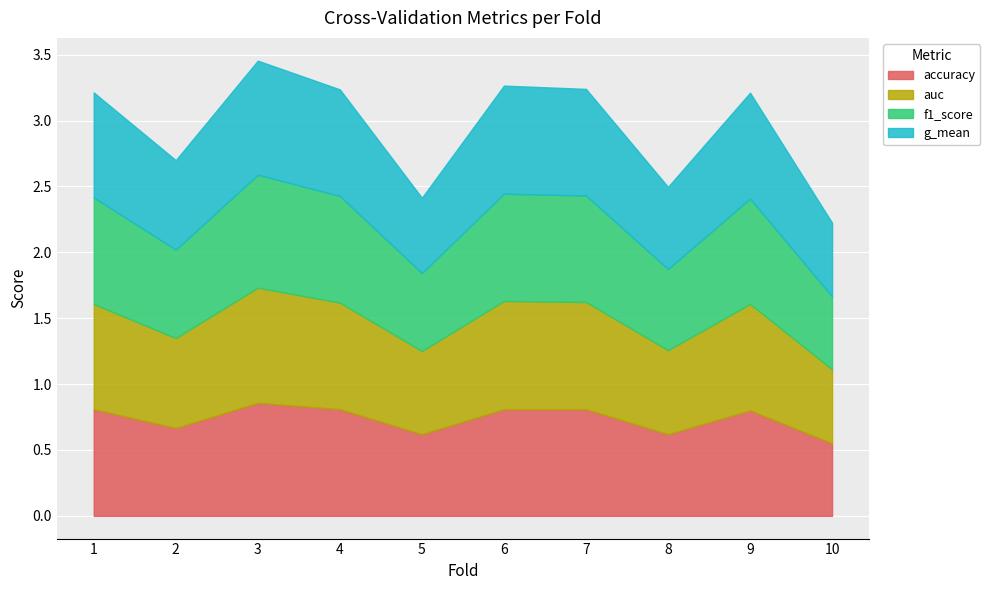

Does the chart display data point markers on the line(s)?

No